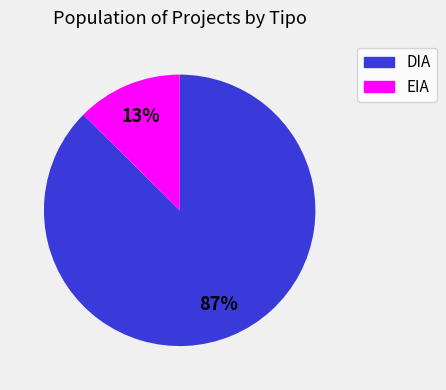

Is the sum of EIA and DIA greater than half?

Yes